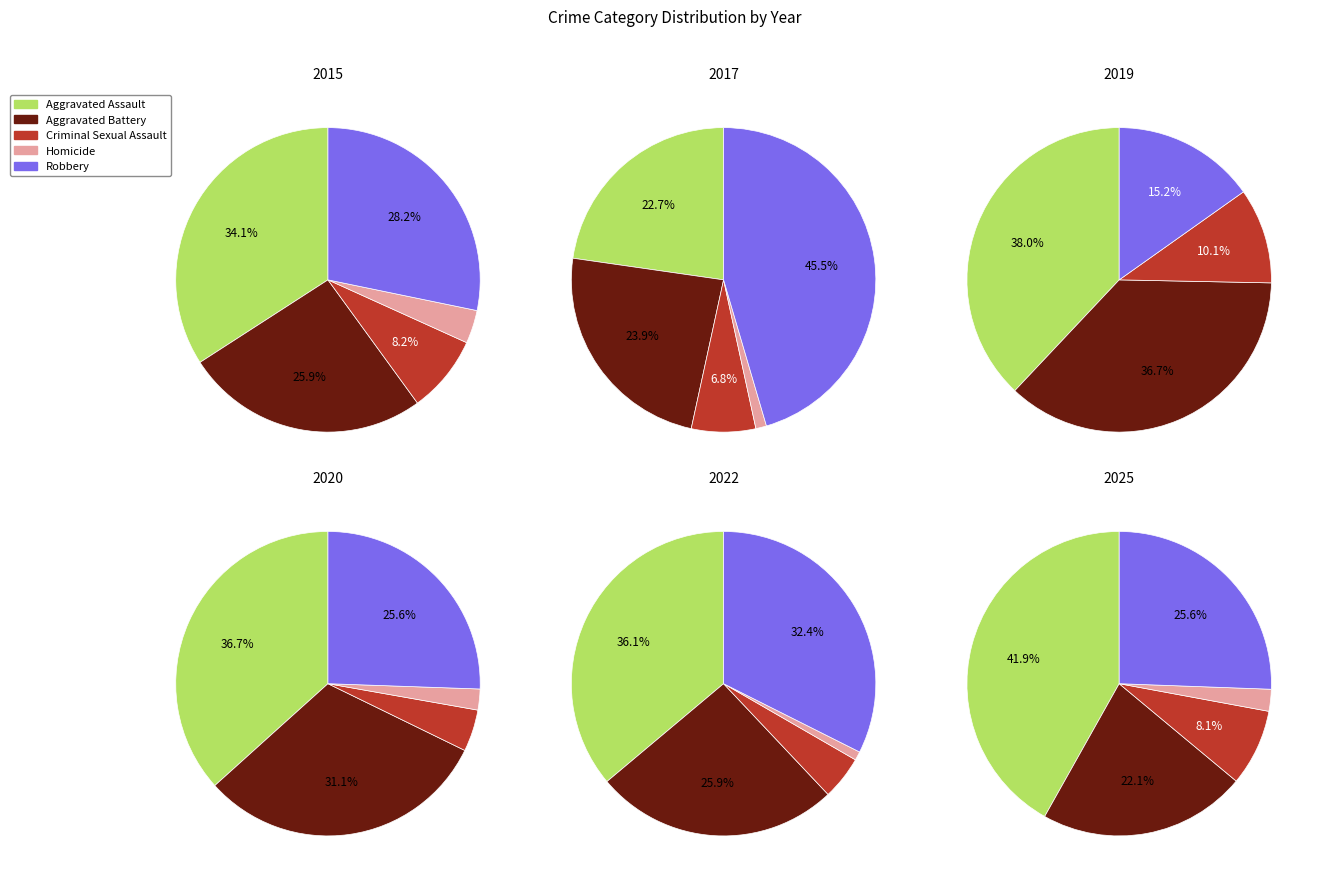

True or false: 3 accounts for 7% of the total.

True